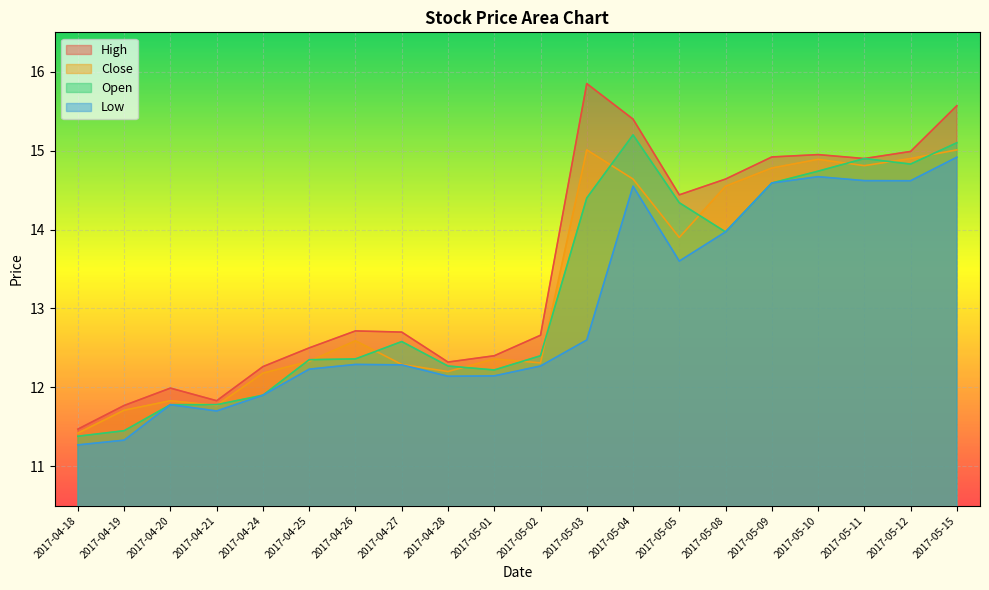

How many lines are shown in the chart?

4